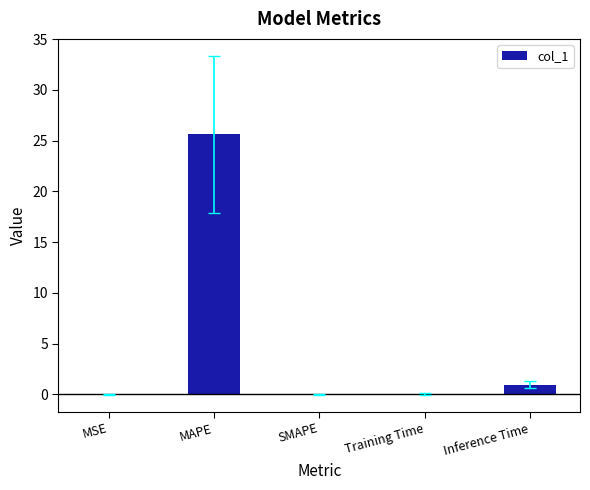

Between SMAPE and Inference Time, which is larger?

Inference Time